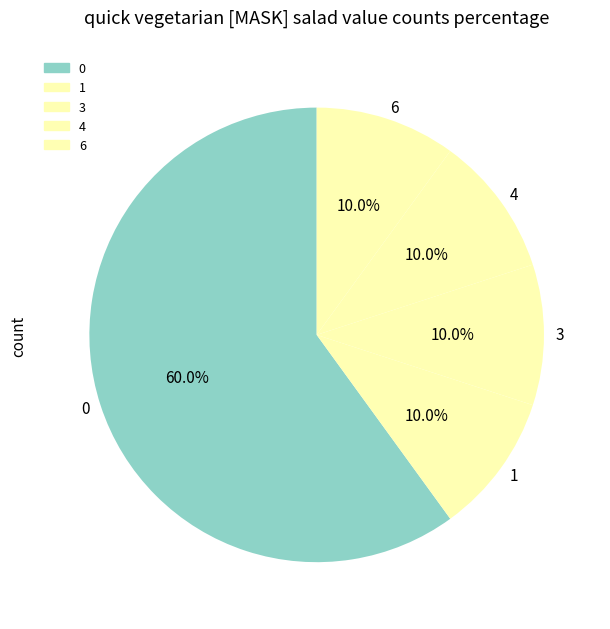

Approximately how many times larger is the value at 0 compared to 4?

6.0